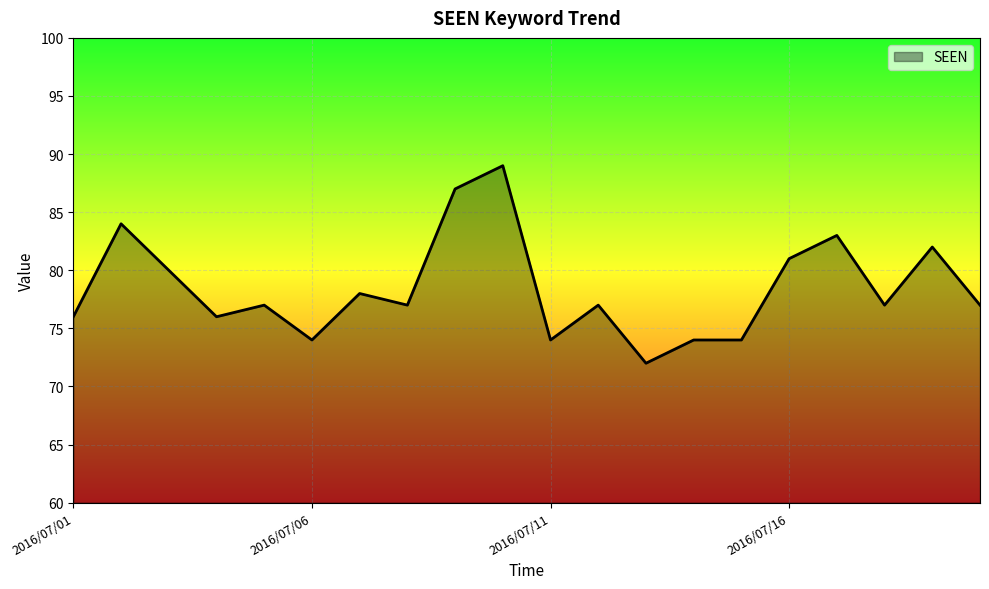

Count the number of categories in the chart.

20